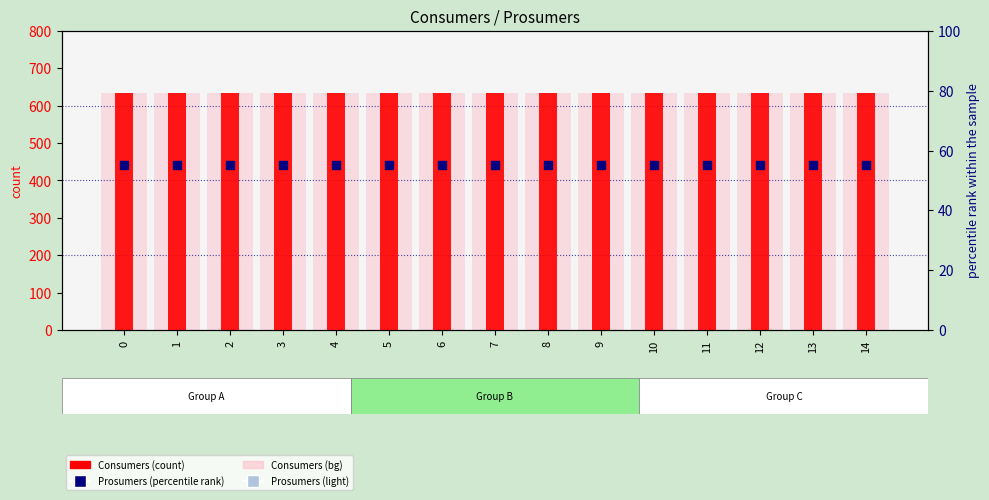

At how many categories does at least one series exceed 545?

15